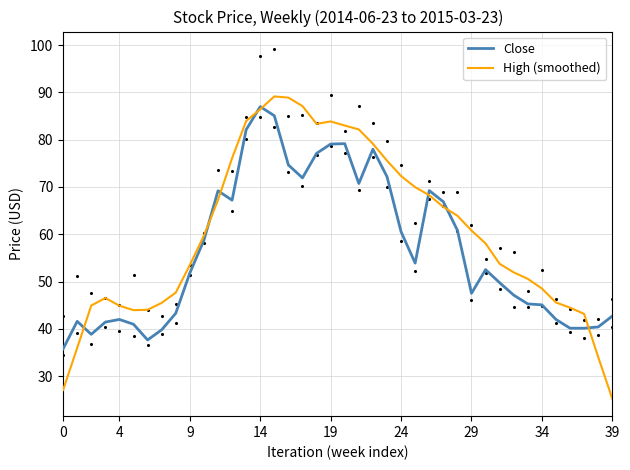

What is the total value across all series at 10?

118.5